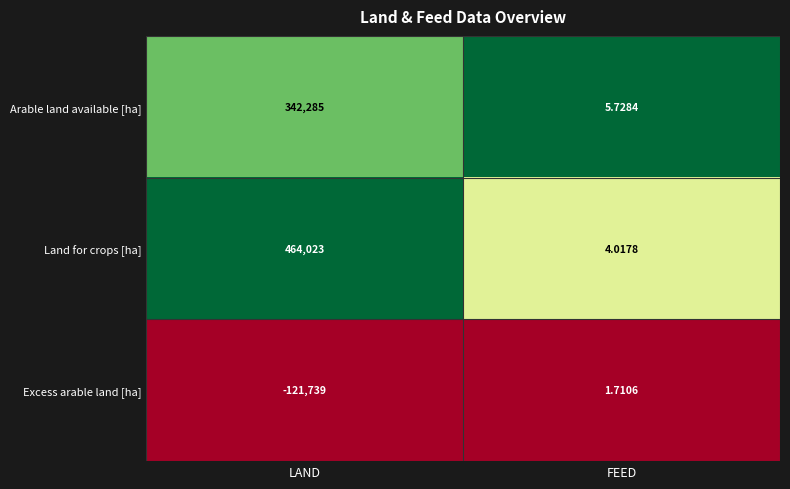

Which series changed the most between LAND and FEED?

Land for crops [ha]